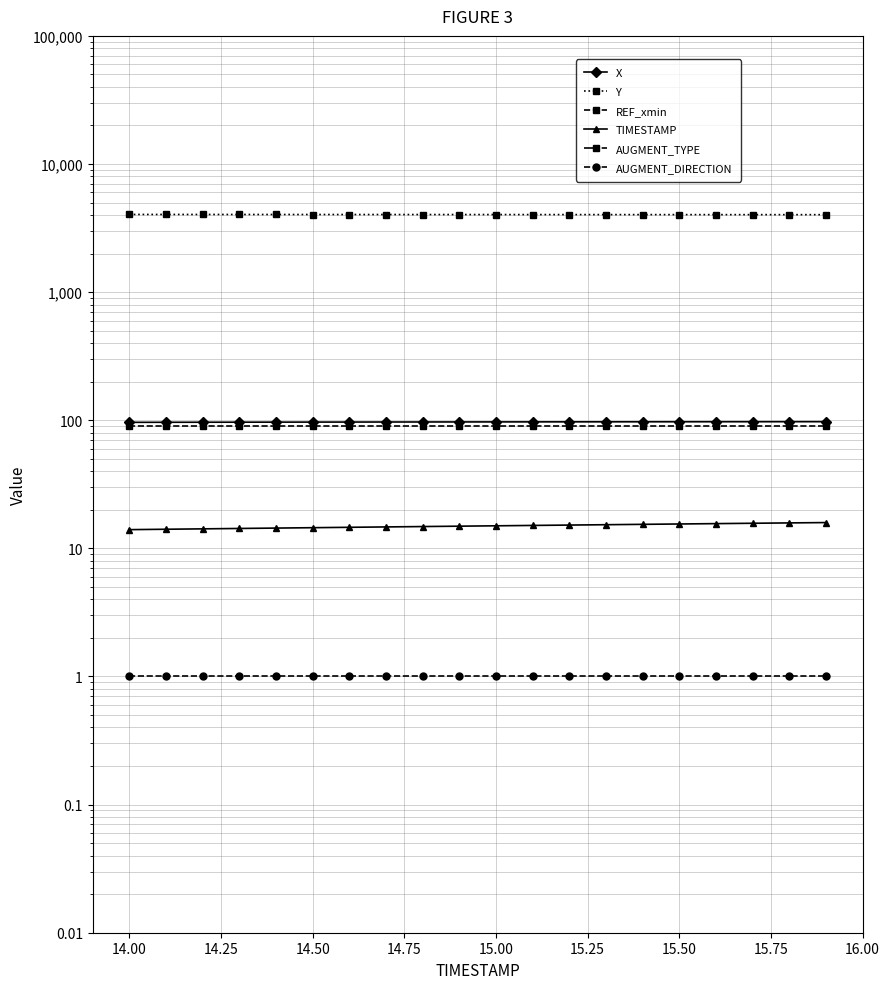

How many data points does each series have?

20